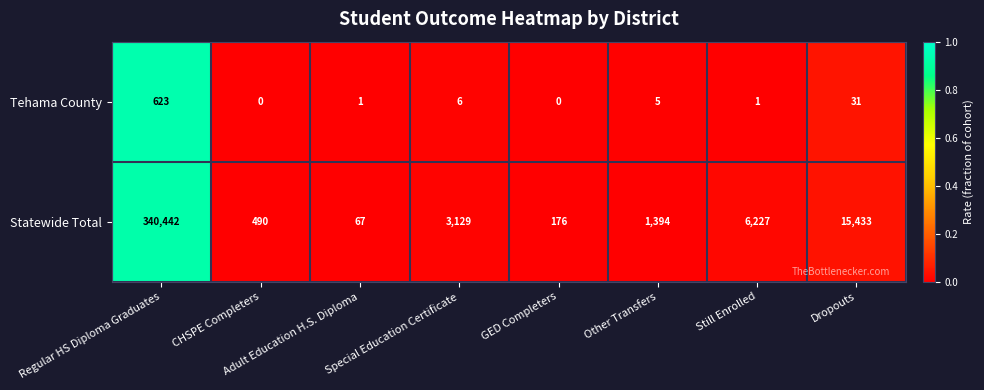

At which label does Tehama County reach its peak?

Regular HS Diploma Graduates